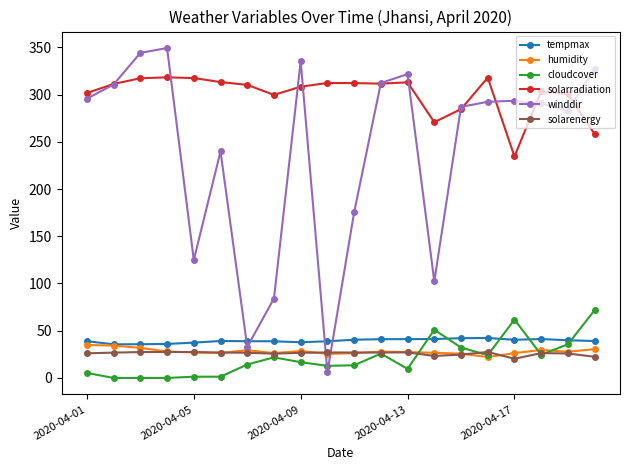

What is the average value of the tempmax series?

39.3